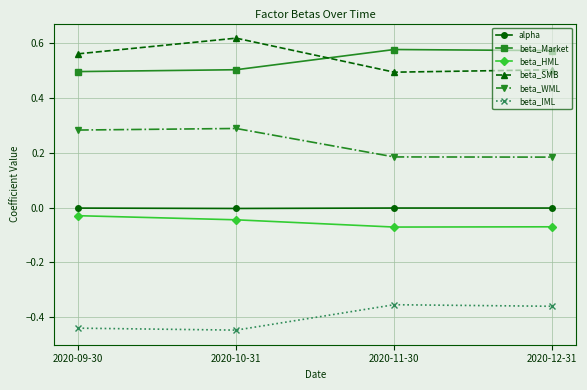

What is the label of the 1st point from the right?

2020-12-31